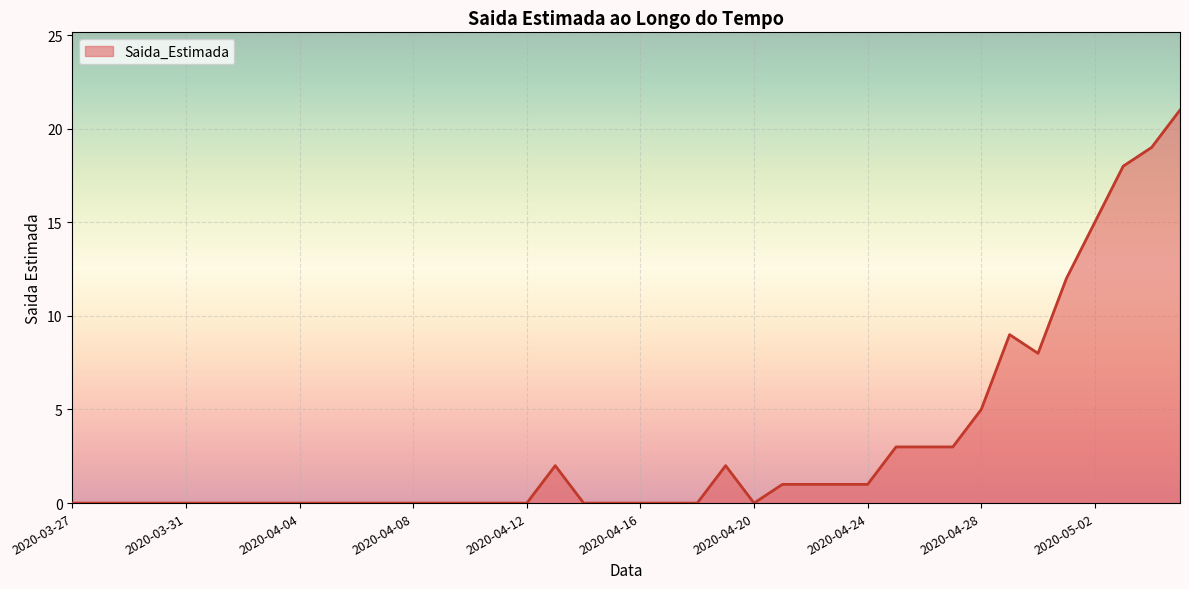

True or false: there are more than 1 points higher than both neighbors.

True